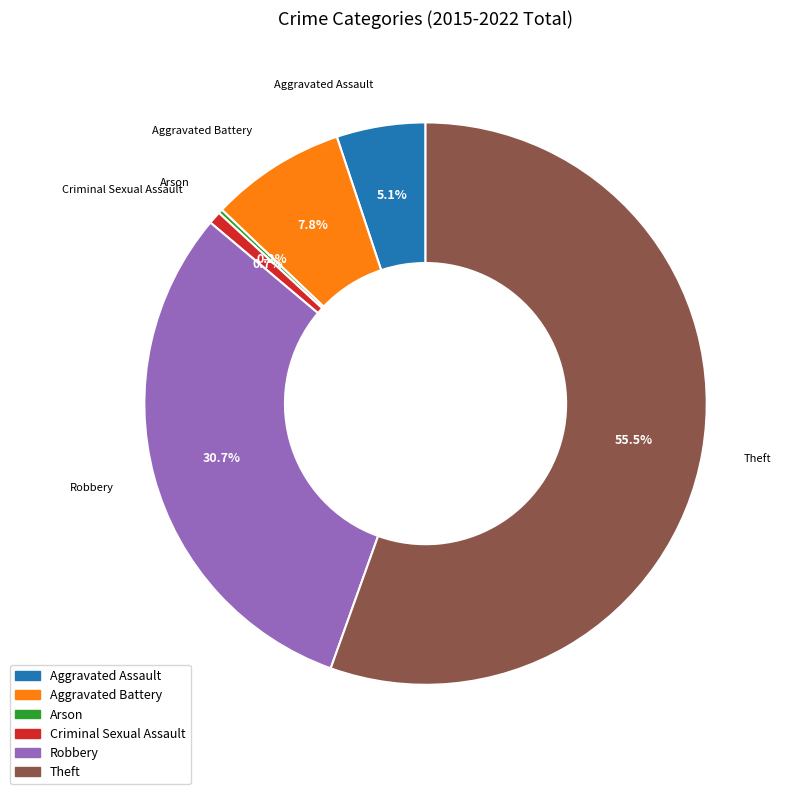

Does any single category account for the majority?

Yes